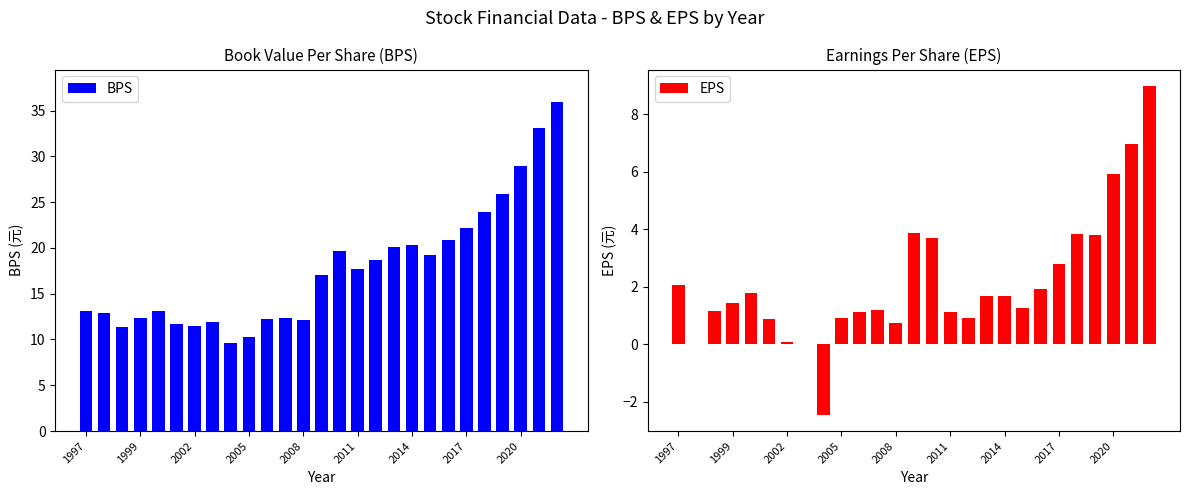

True or false: BPS has a value of 17.5 at 2005.

False